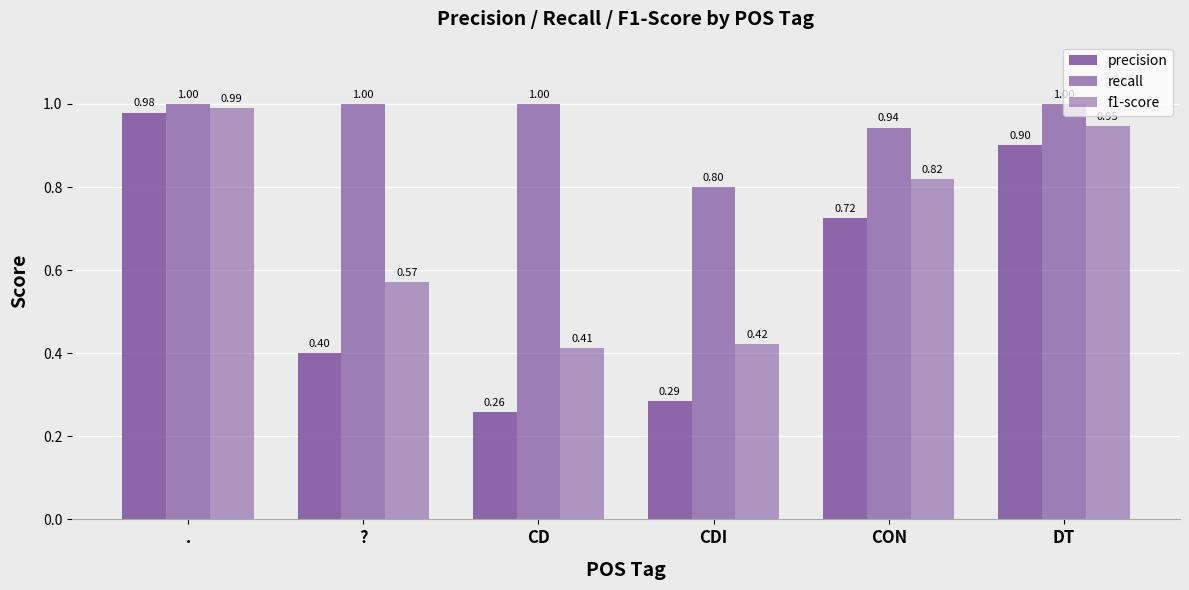

How many bars are there in total?

18